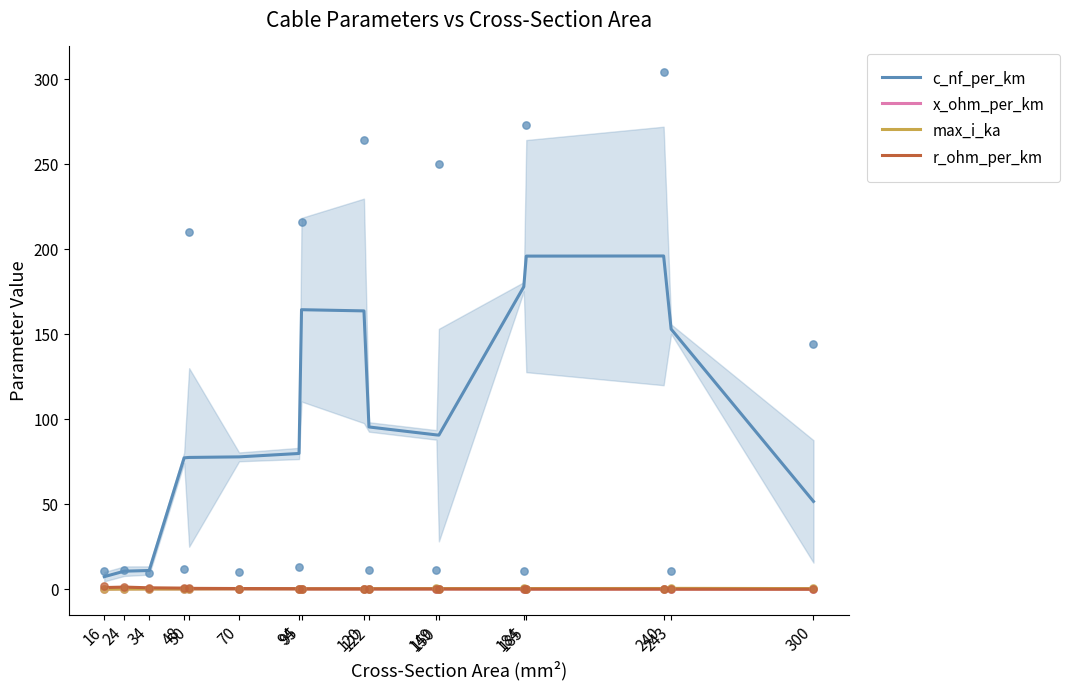

What is the total value across all series at 185?

196.7